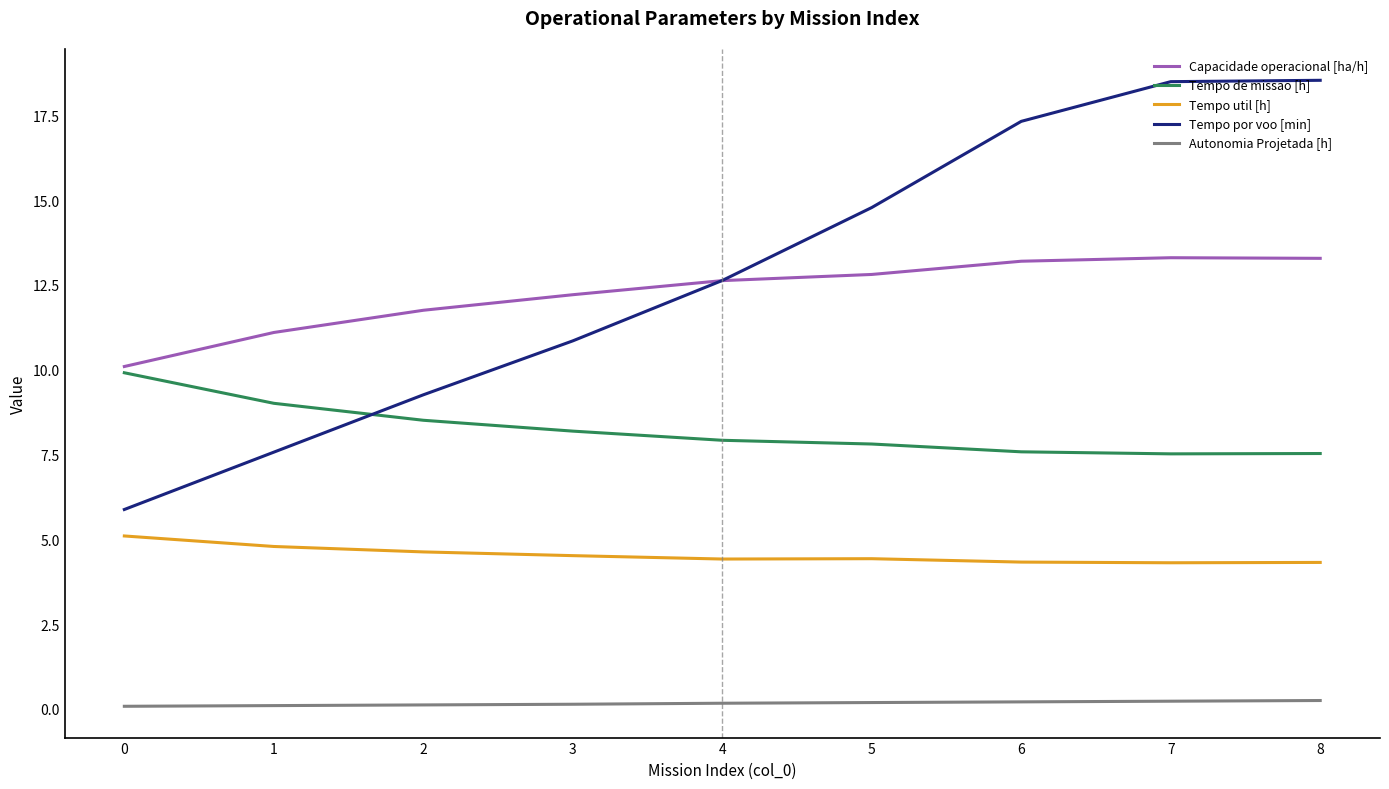

The Tempo de missao [h] series shows 8.2 at 3. True or false?

True